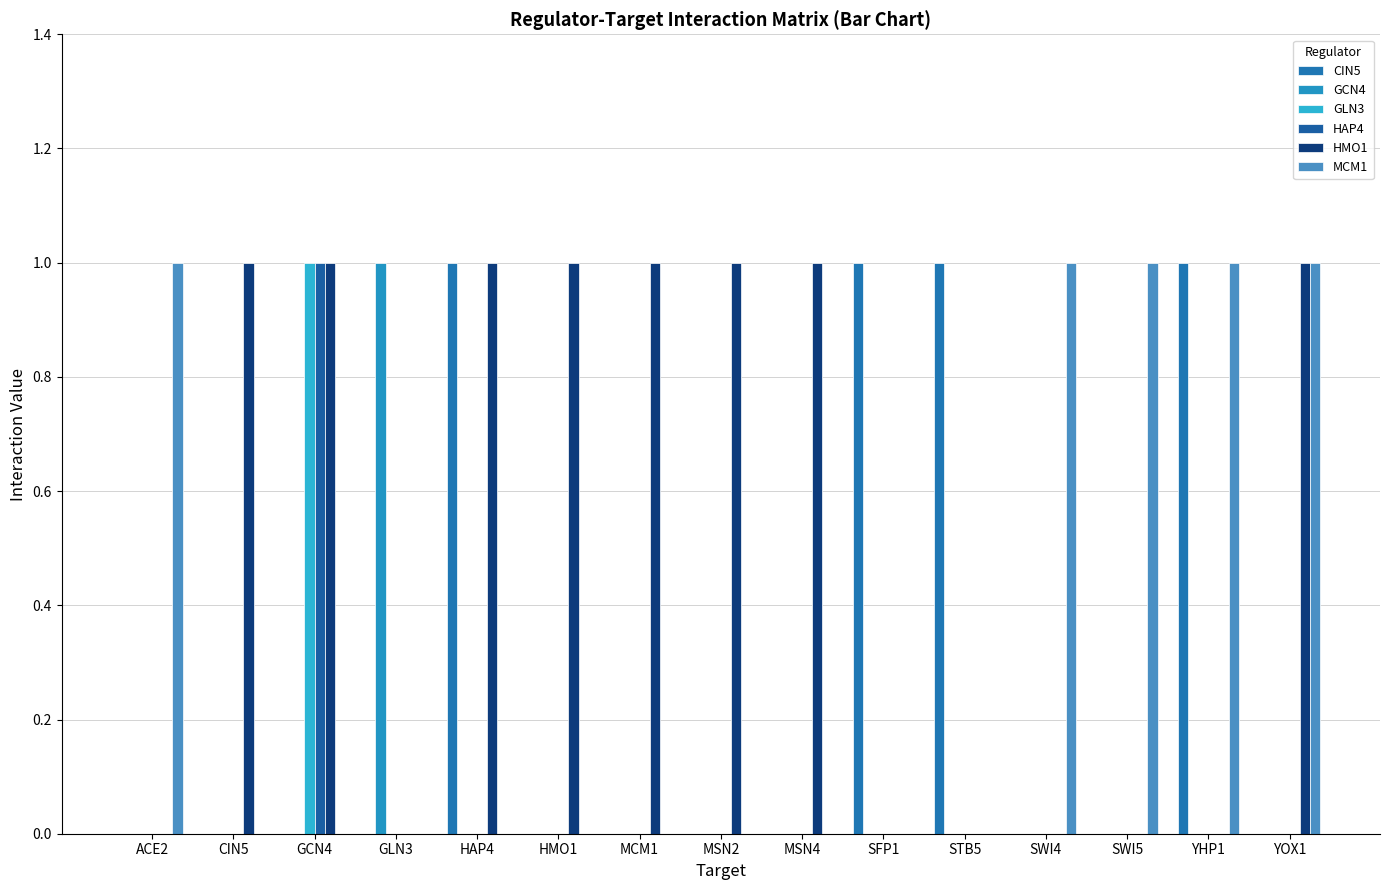

Which series has the largest total across all categories?

HMO1